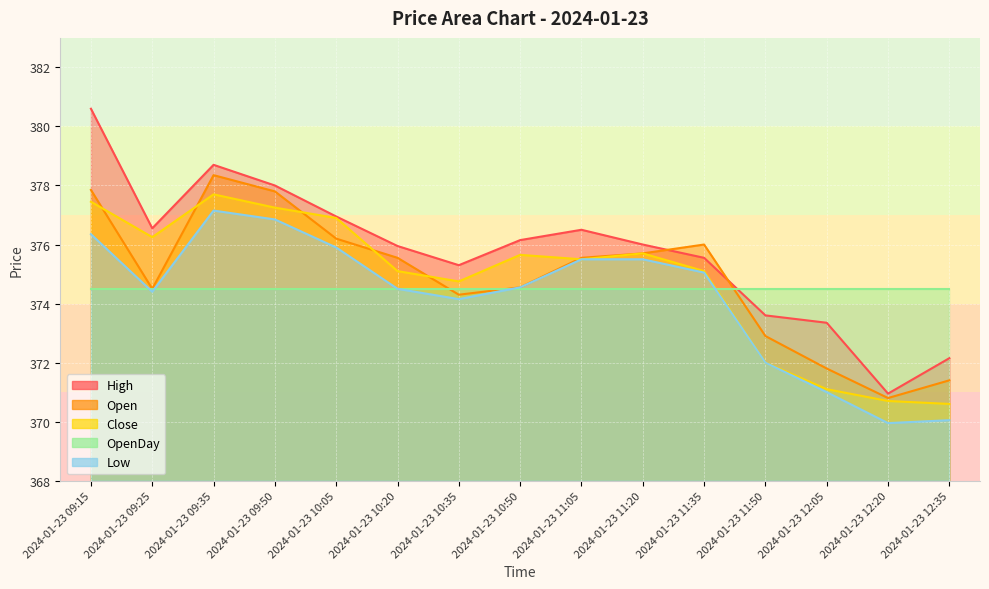

At which category is the sum across all series the highest?

2024-01-23 09:15